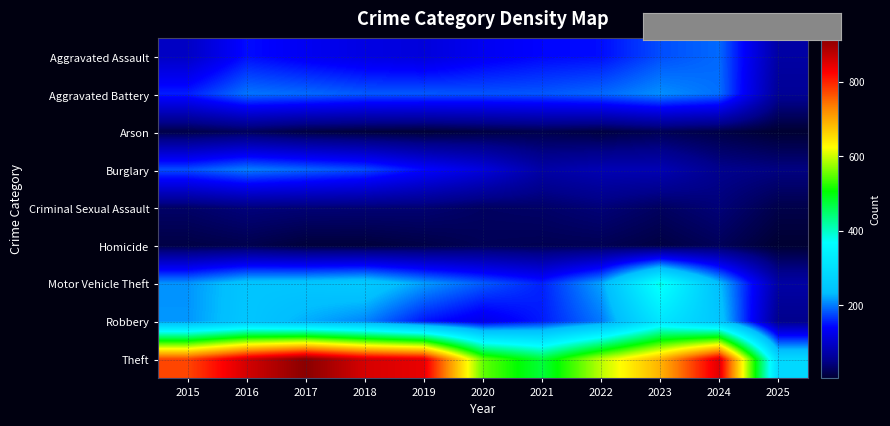

How many series are shown in this chart?

9